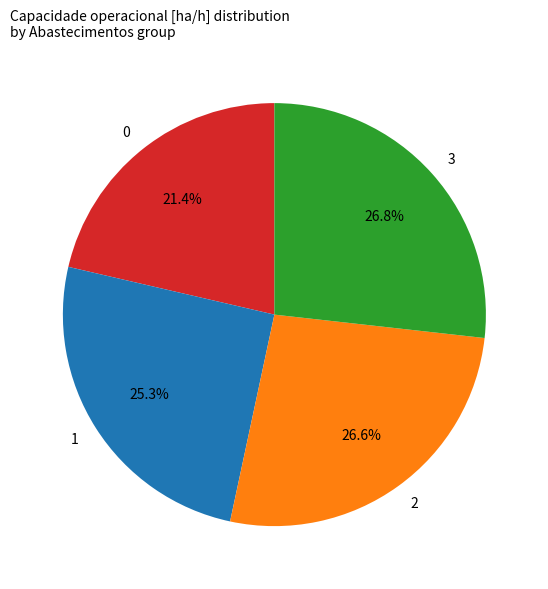

Does 3 represent more than half of the total?

No